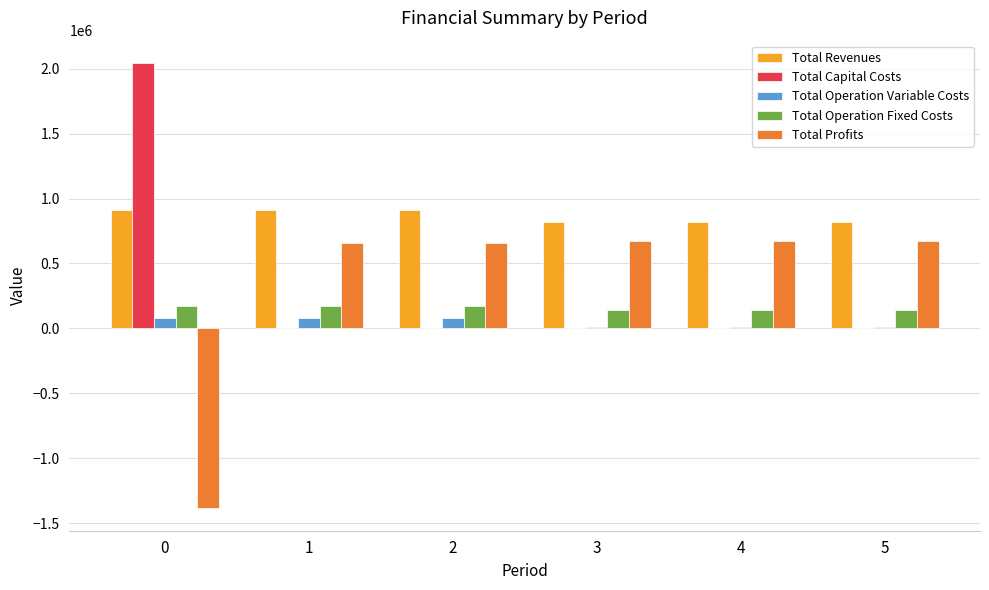

What is the greatest value displayed?

2044699.0